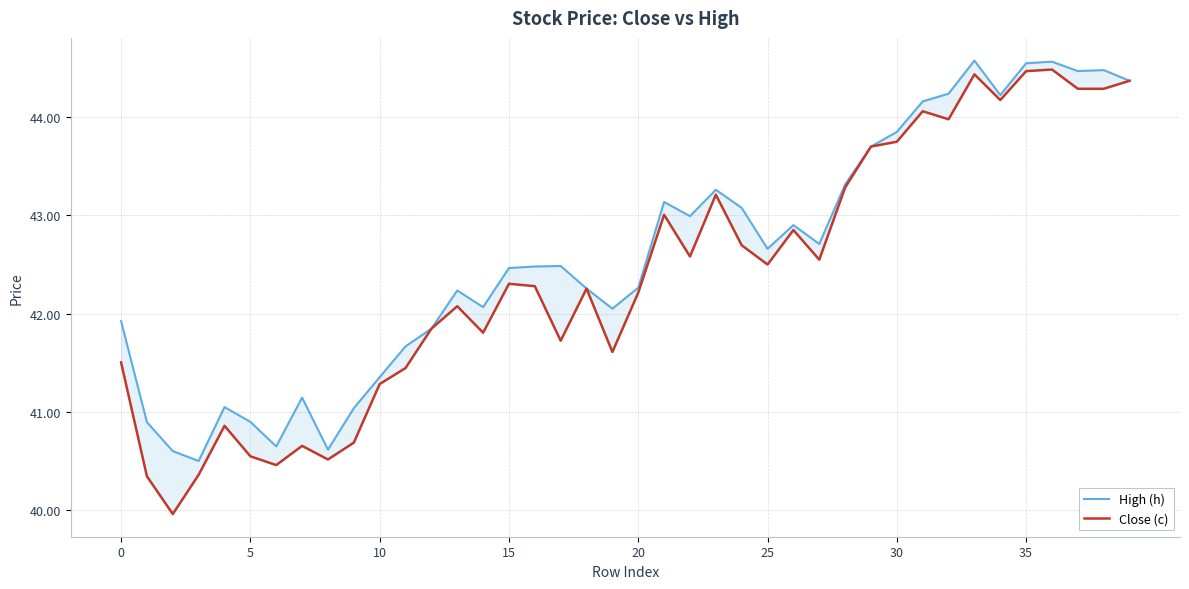

In Close (c), how many points are lower than both neighbors (excluding endpoints)?

11